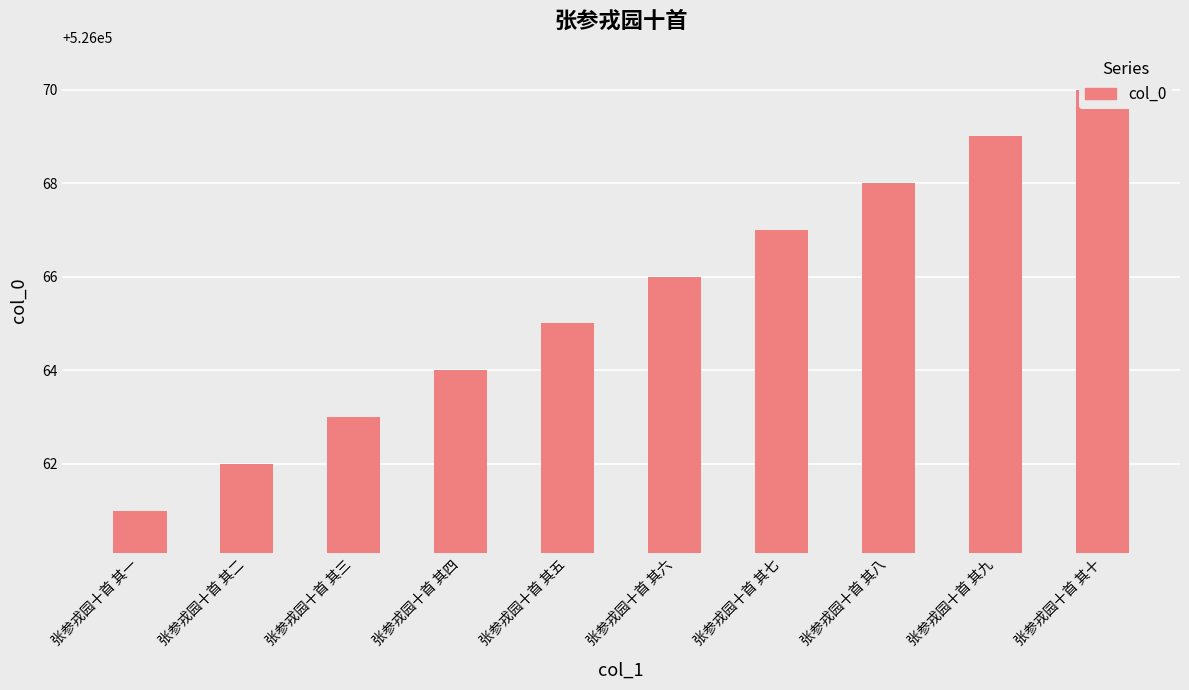

Rank the categories by value from lowest to highest.

张参戎园十首 其一, 张参戎园十首 其二, 张参戎园十首 其三, 张参戎园十首 其四, 张参戎园十首 其五, 张参戎园十首 其六, 张参戎园十首 其七, 张参戎园十首 其八, 张参戎园十首 其九, 张参戎园十首 其十